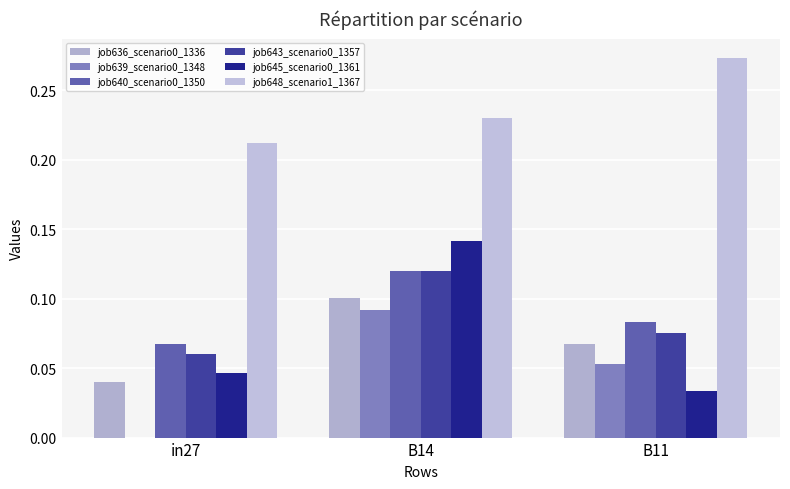

Is it true that job636_scenario0_1336 equals 0.1 at B14?

True